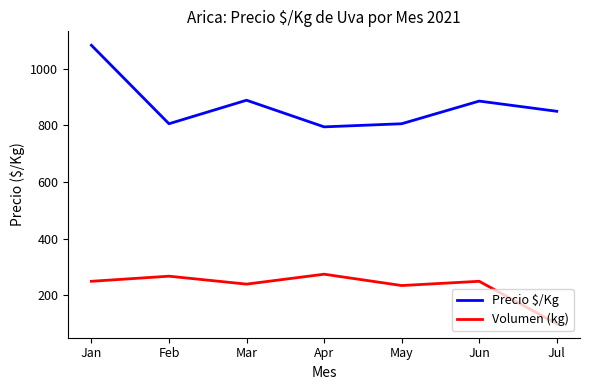

How many categories are shown in the chart?

7